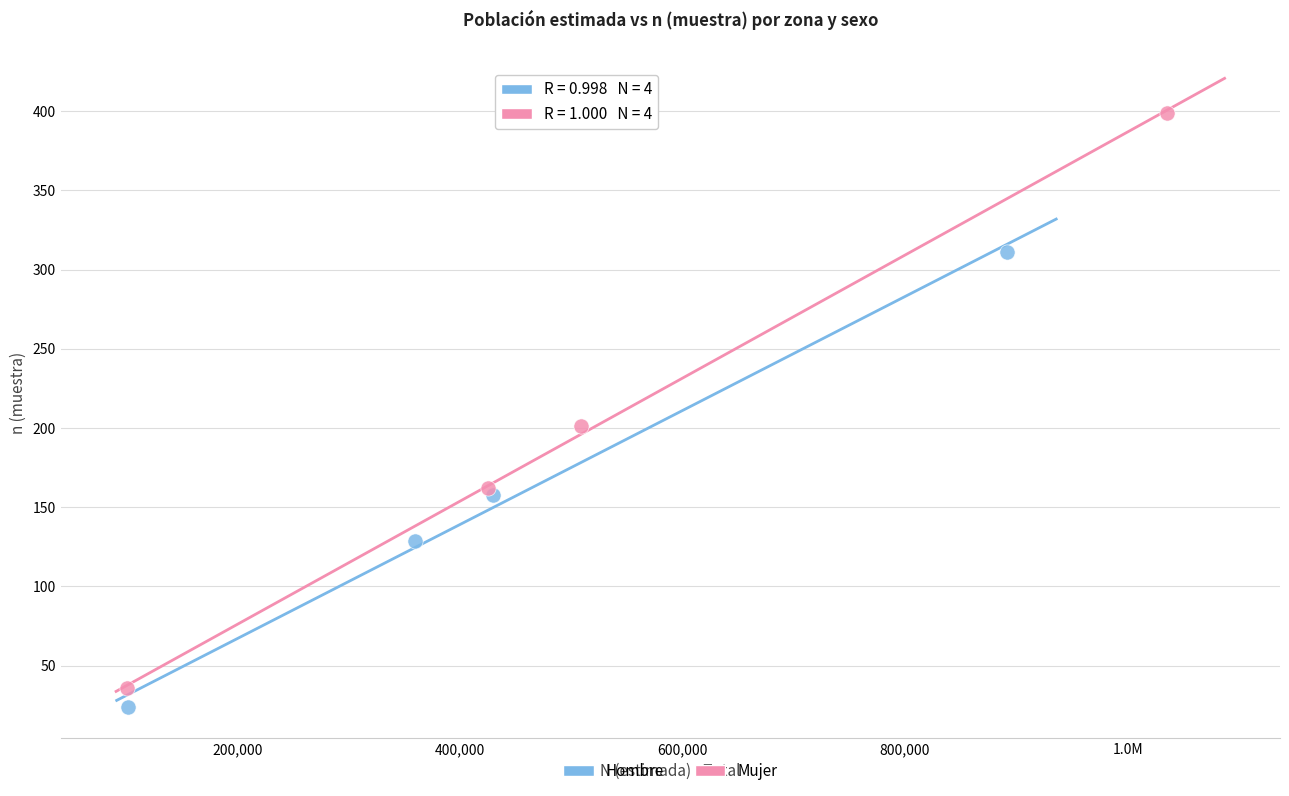

Which series has the widest spread of Y values?

Mujer